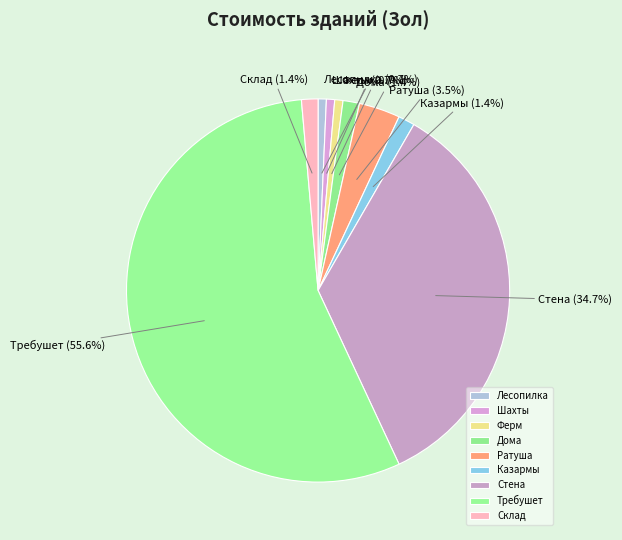

To the nearest percent, what percentage of the pie is Казармы?

1%